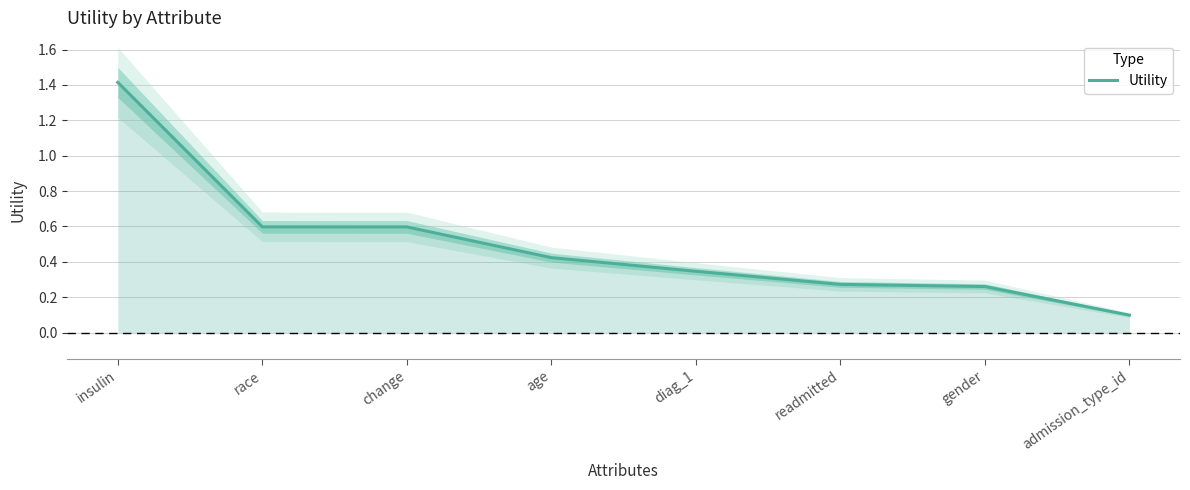

Is it true that the value at diag_1 is 0.3?

True